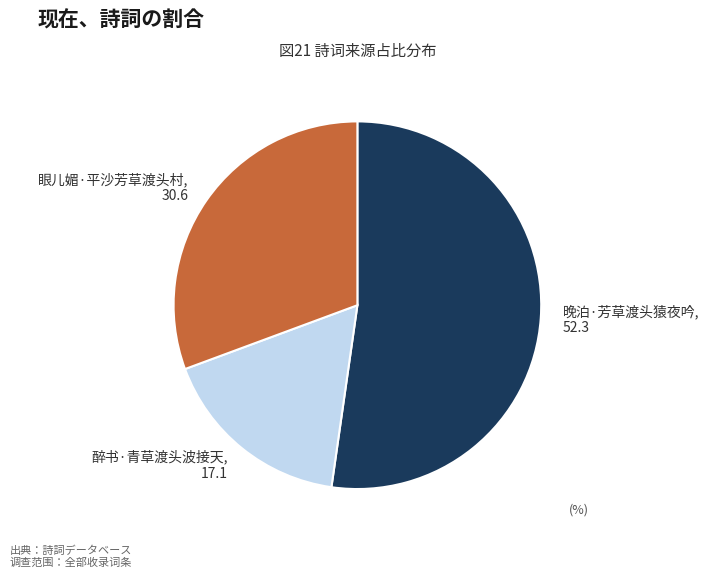

Rank the categories by value from highest to lowest.

晚泊·芳草渡头猿夜吟, 眼儿媚·平沙芳草渡头村, 醉书·青草渡头波接天